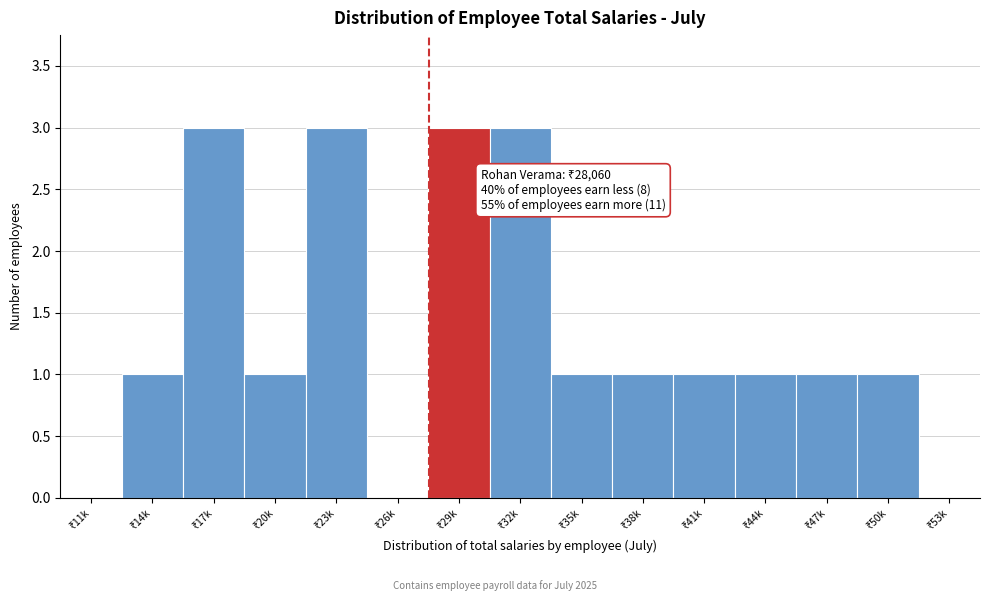

What is the sum of all values?

20